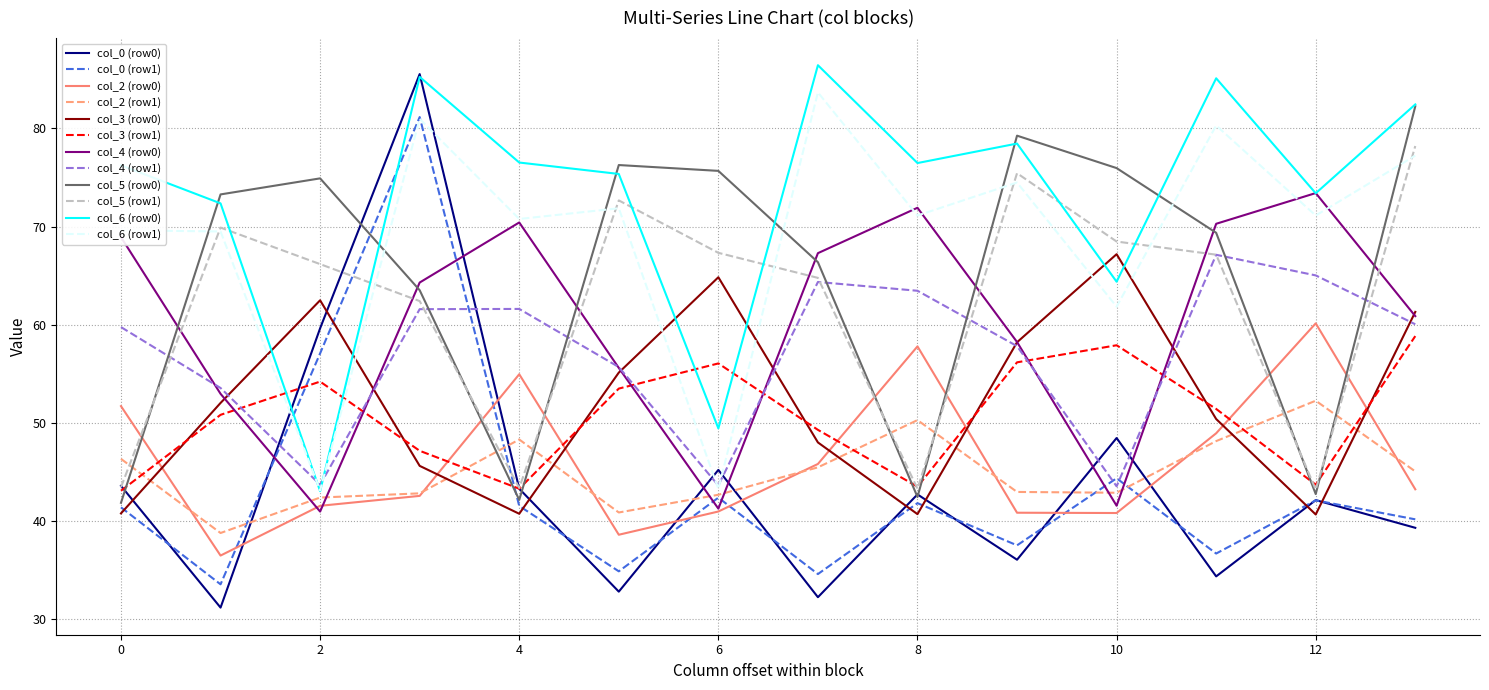

How many intersections are there between col_5 (row0) and col_6 (row1)?

7